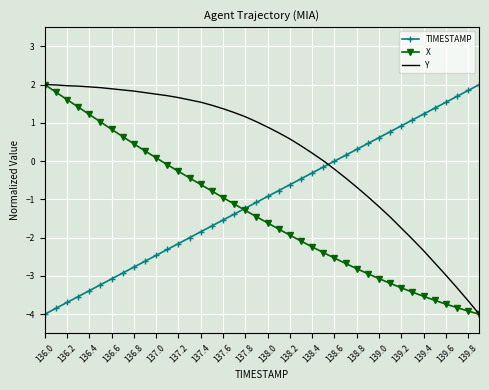

Rank the series by their average value, from highest to lowest.

Y, TIMESTAMP, X